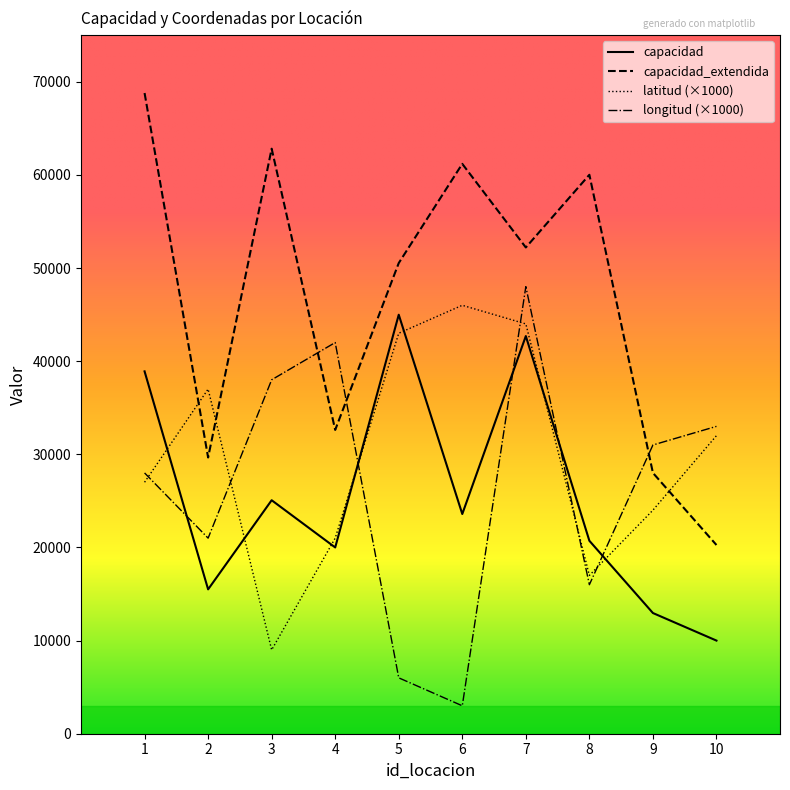

What is the difference between the highest and lowest values at 3?

53813